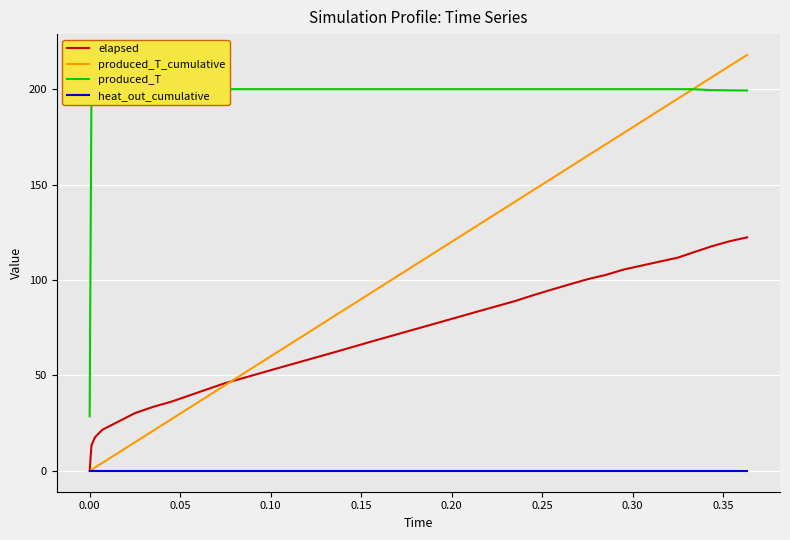

What is the highest value of the produced_T_cumulative series?

217.9